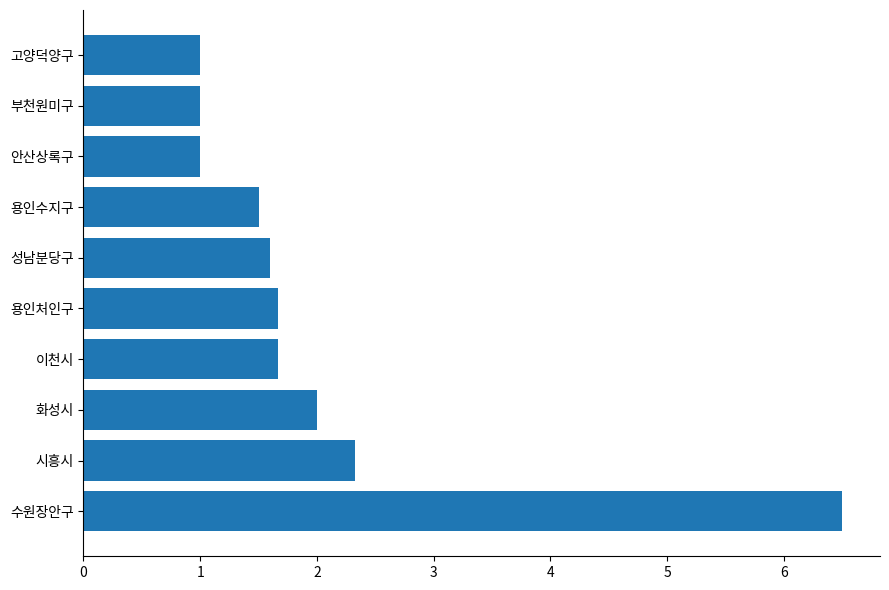

Does the chart contain stacked bars?

No